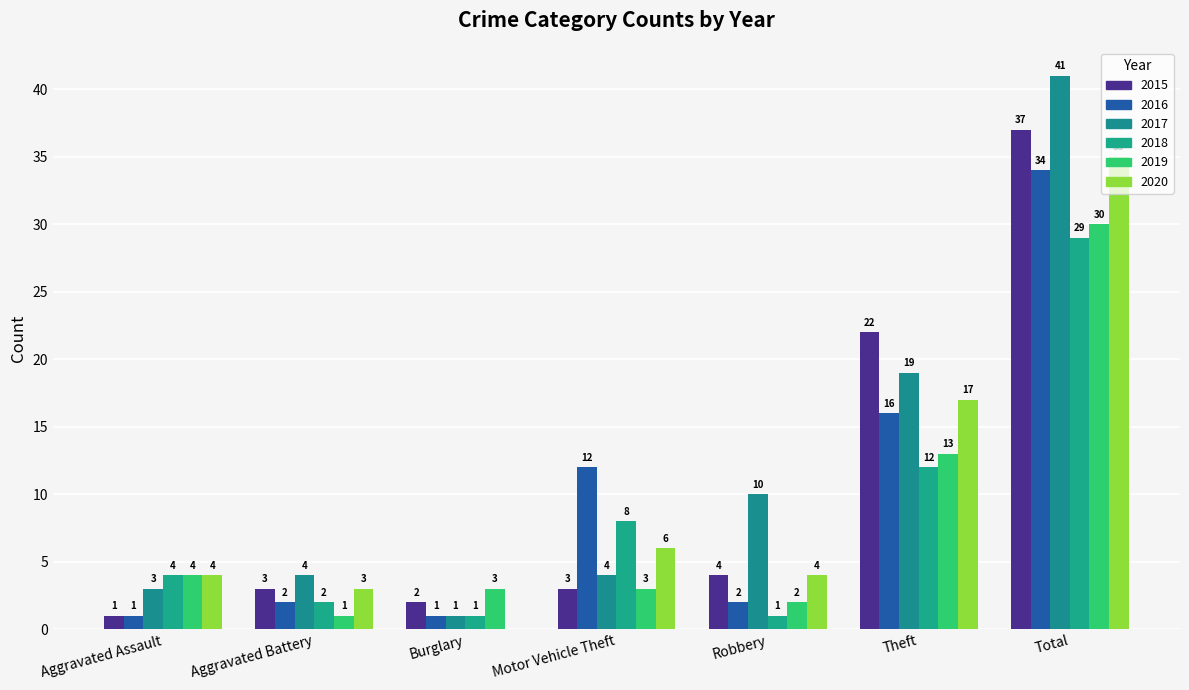

What is the value of the 2019 bar at the 6th from the left?

13